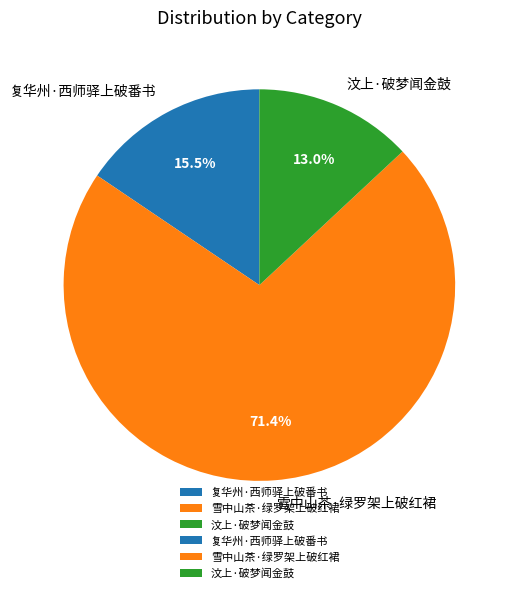

Approximately how many times larger is the value at 雪中山茶·绿罗架上破红裙 compared to 汶上·破梦闻金鼓?

5.5